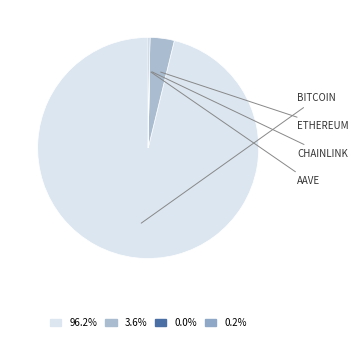

How many segments does this pie chart have?

4